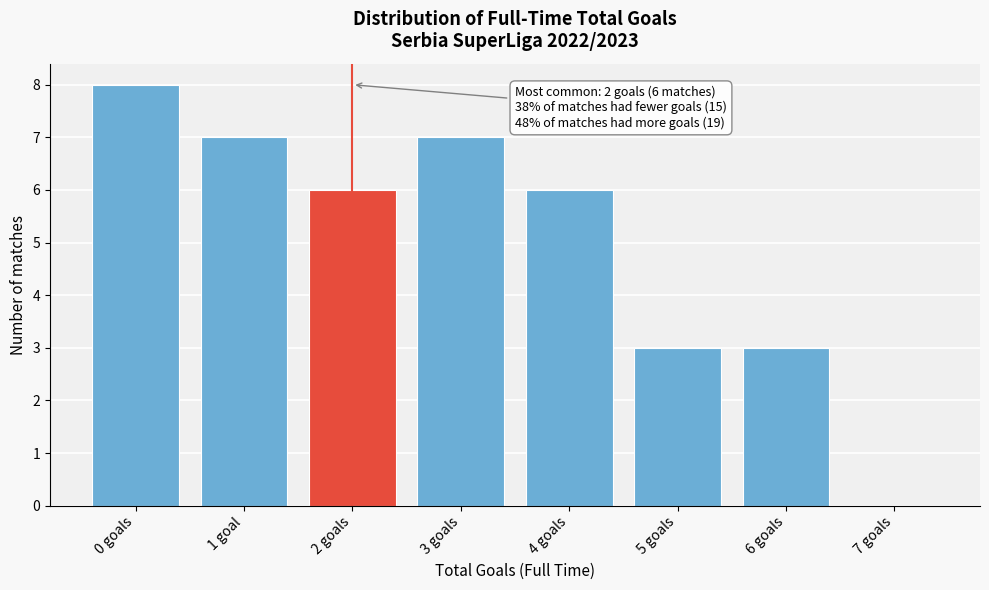

Reading left to right, what are all the values shown in this chart?

0 goals=8	1 goal=7	2 goals=6	3 goals=7	4 goals=6	5 goals=3	6 goals=3	7 goals=0